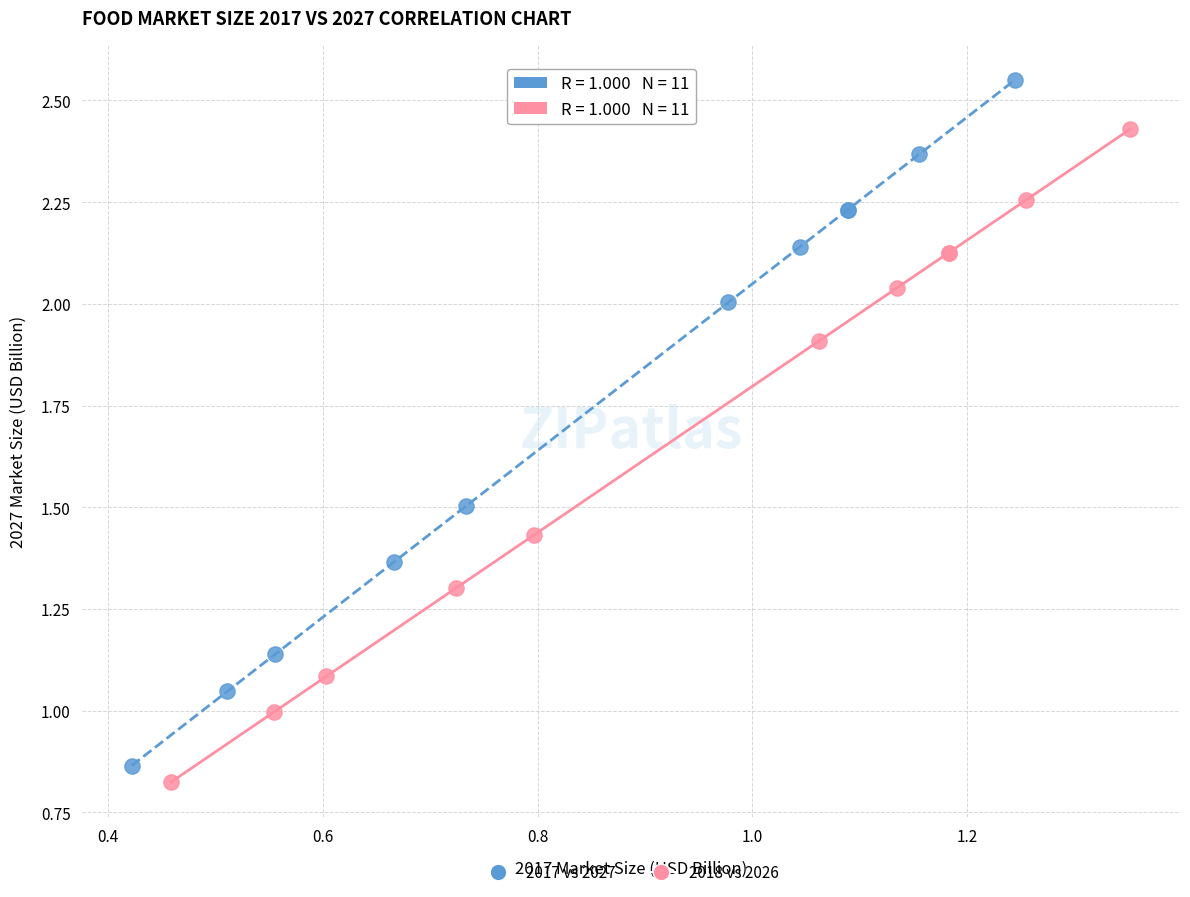

Which series contains the highest Y value?

2017 vs 2027